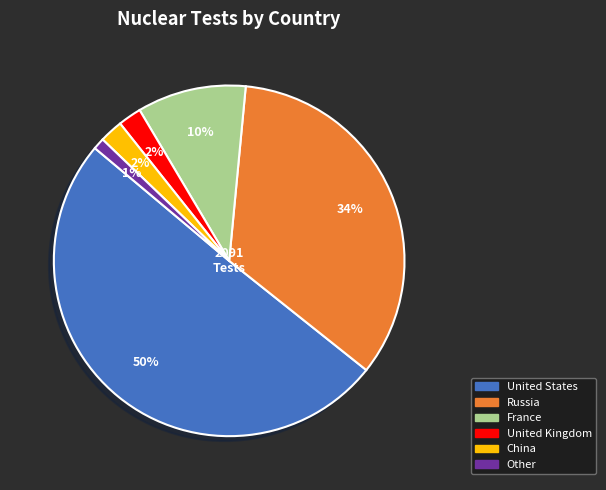

Is it true that United Kingdom is 2% of the pie?

True